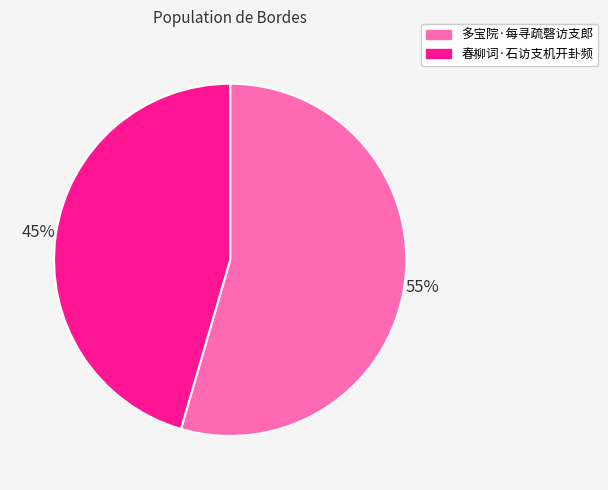

What is the smallest slice in the pie chart?

春柳词·石访支机开卦频